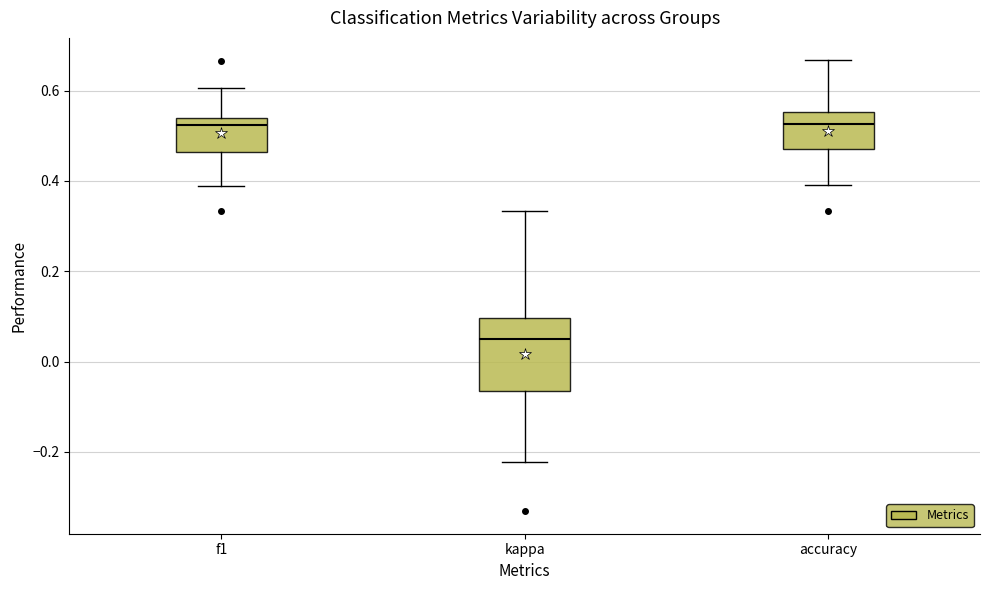

Reading left to right, read every box against the y-axis: the position of its median line, the range the box covers, and the ends of its whiskers. The values are not printed on the chart, so give them approximately, as read against the axis.

f1: median 0.52, box 0.46 to 0.54, whiskers 0.38 to 0.60
kappa: median 0.06, box -0.06 to 0.10, whiskers -0.22 to 0.34
accuracy: median 0.52, box 0.48 to 0.56, whiskers 0.40 to 0.66